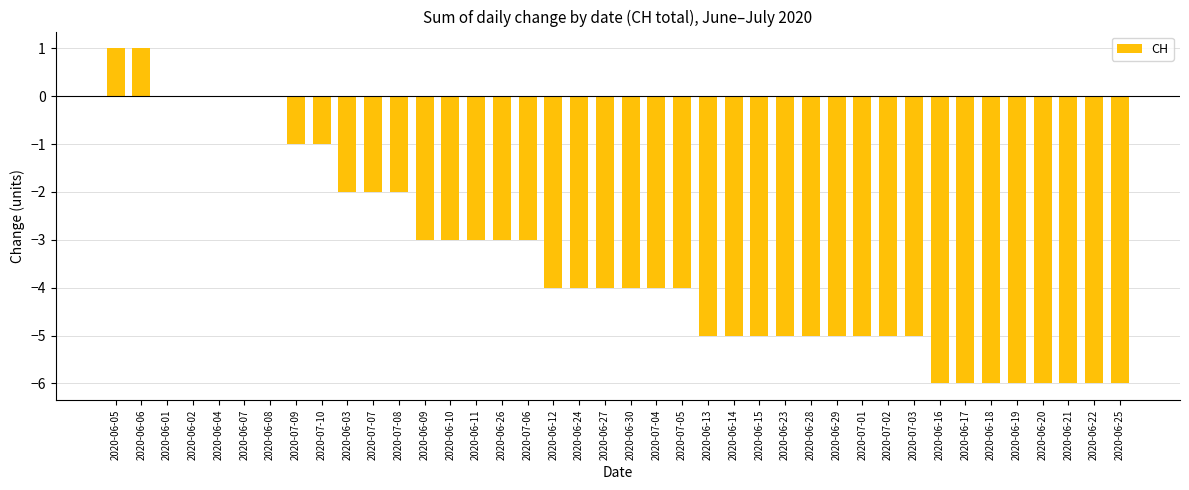

The chart shows a value of -1 at 2020-07-04. True or false?

False